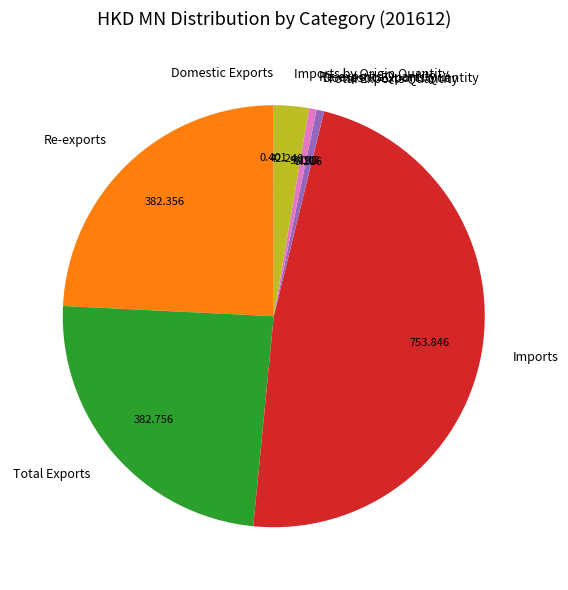

What is the largest slice in the pie chart?

Imports